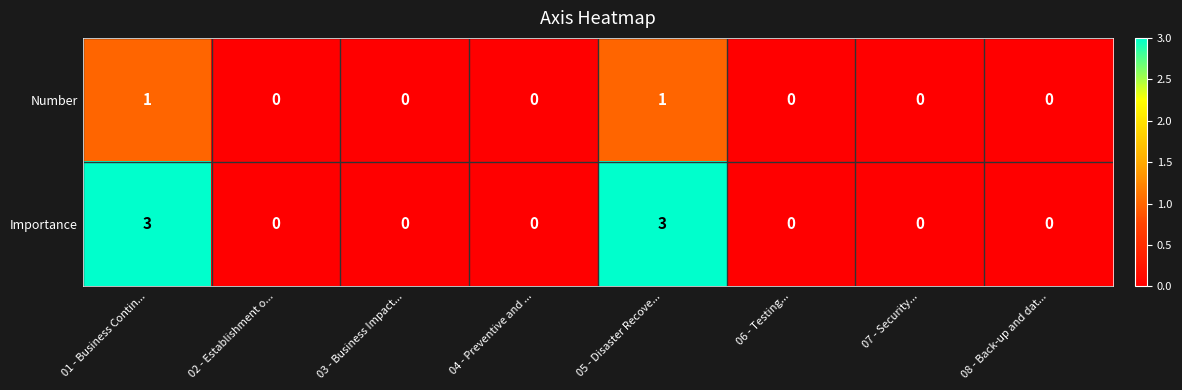

Is it true that Importance equals 1 at 04 - Preventive and ...?

False